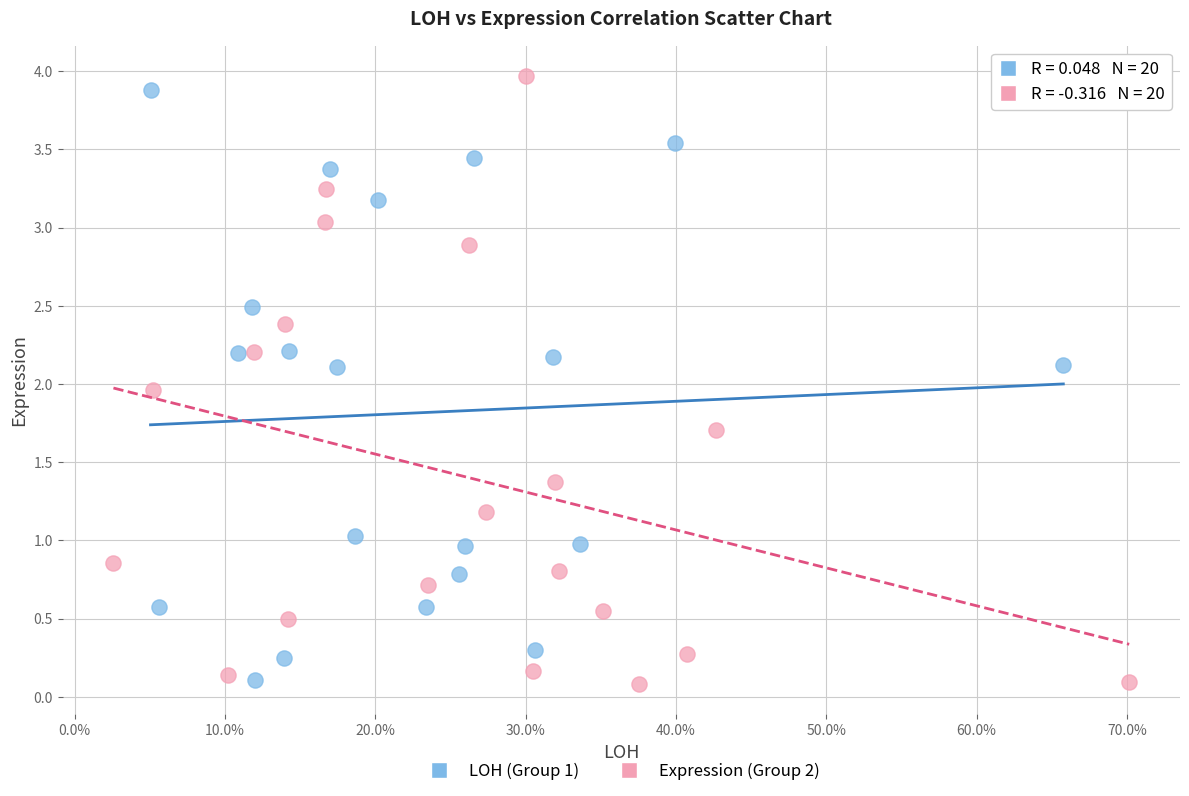

Which series has the largest Y range (max minus min)?

Expression (Group 2)